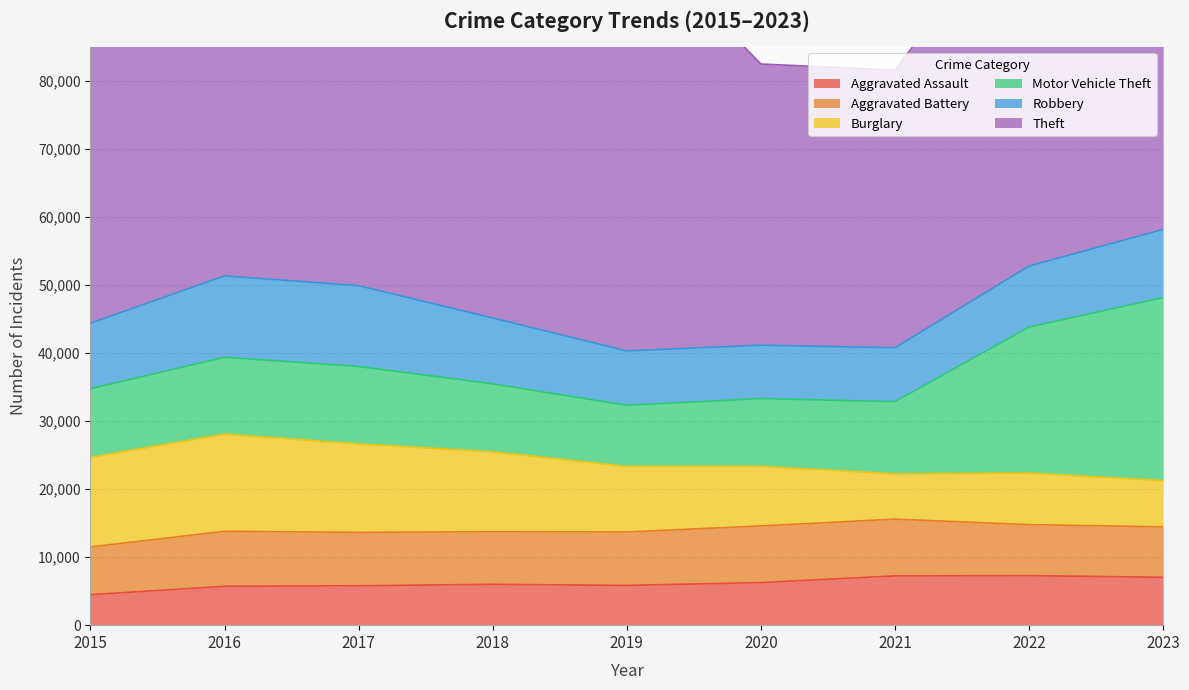

Reading left to right, what are all the values shown in this chart?

Aggravated Assault: 4480	5712	5793	6001	5841	6263	7242	7281	7031
Aggravated Battery: 7019	8086	7845	7735	7857	8320	8347	7491	7420
Burglary: 13184	14289	13001	11747	9638	8758	6661	7595	6794
Motor Vehicle Theft: 10068	11286	11380	9985	8976	9959	10603	21449	26895
Robbery: 9638	11960	11880	9681	7995	7855	7918	8965	10029
Theft: 57350	61621	64386	65287	62492	41326	40808	54846	51721